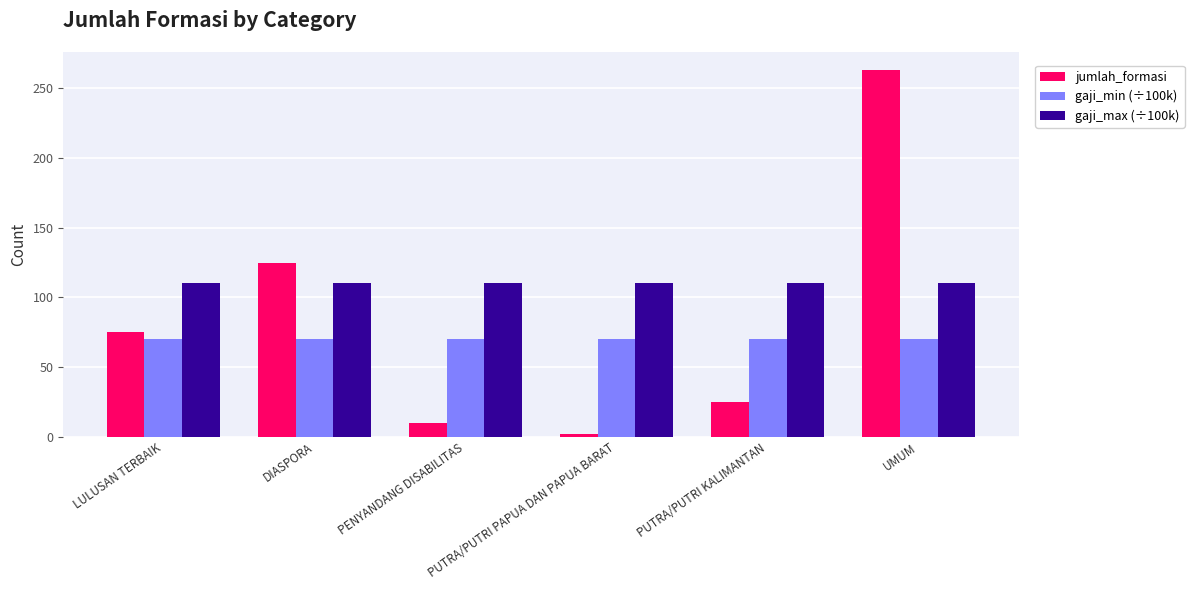

Is the value of jumlah_formasi at PENYANDANG DISABILITAS greater than the value of gaji_max (÷100k) at LULUSAN TERBAIK?

No